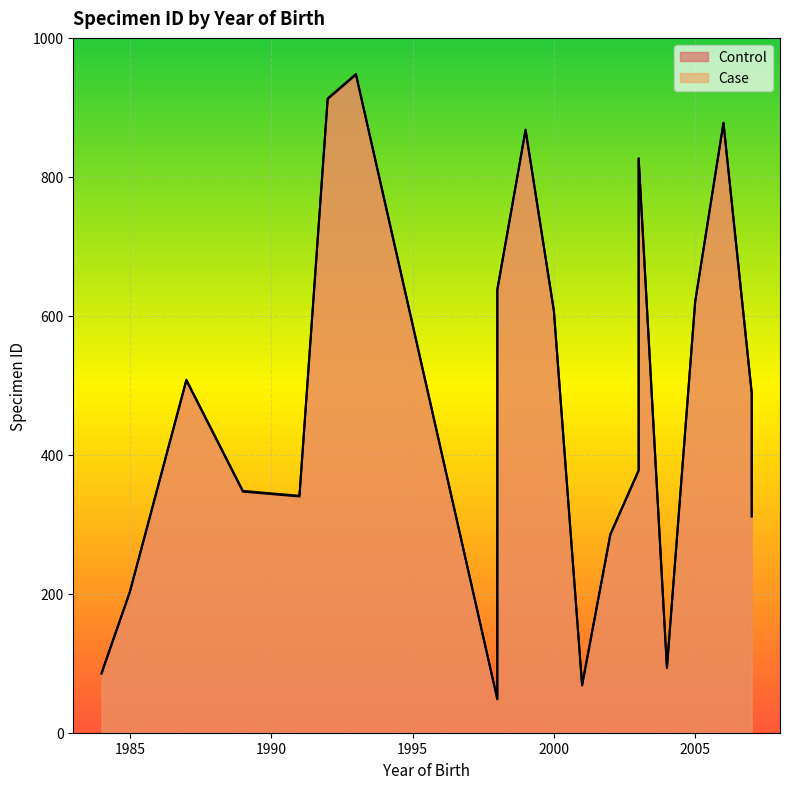

Which series has the largest total across all categories?

Case